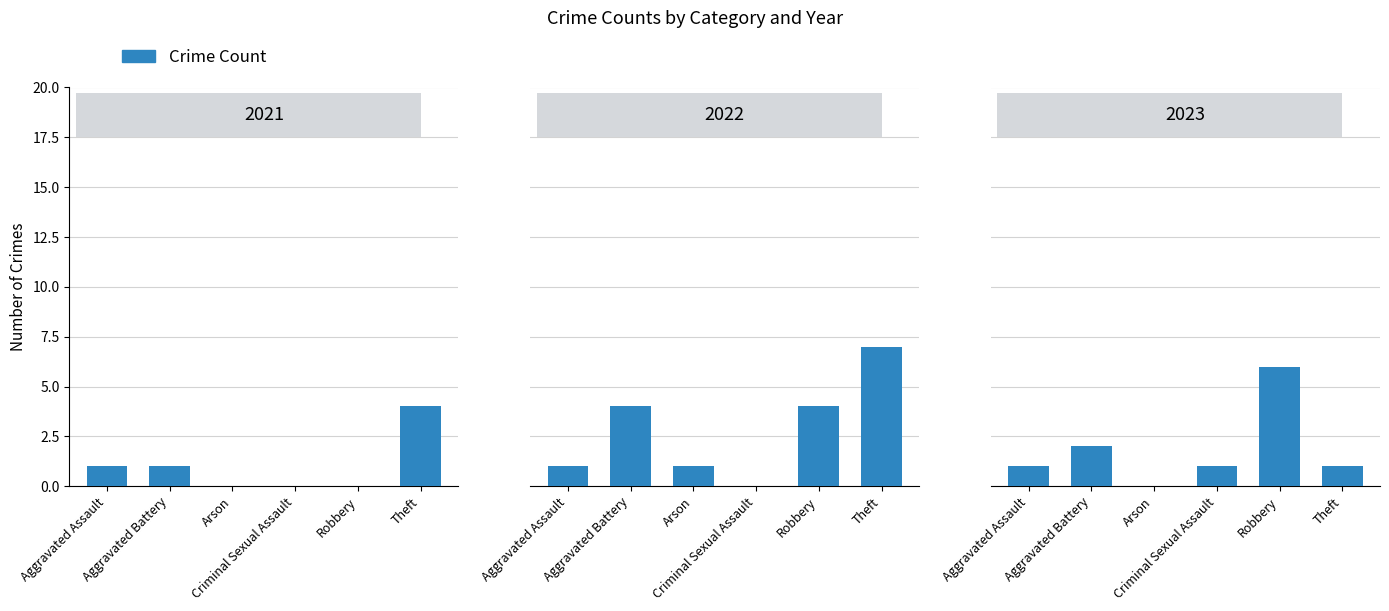

List the labels in order of value, largest first.

Robbery, Aggravated Battery, Aggravated Assault, Criminal Sexual Assault, Theft, Arson